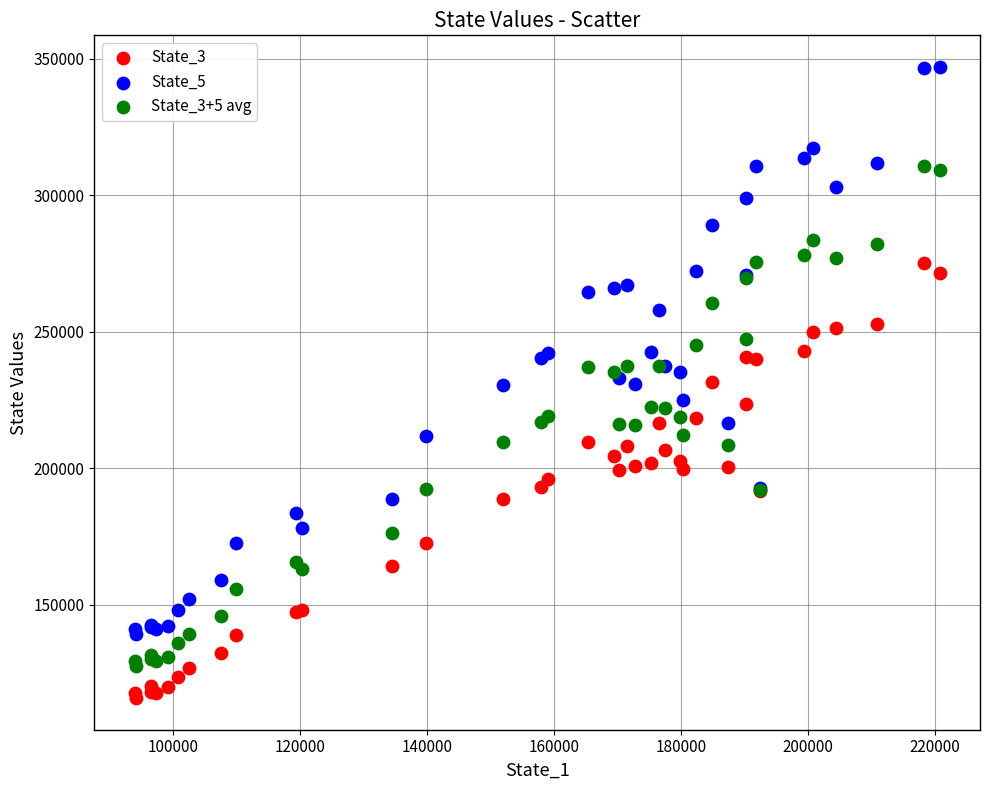

Which series contains the highest Y value?

State_5